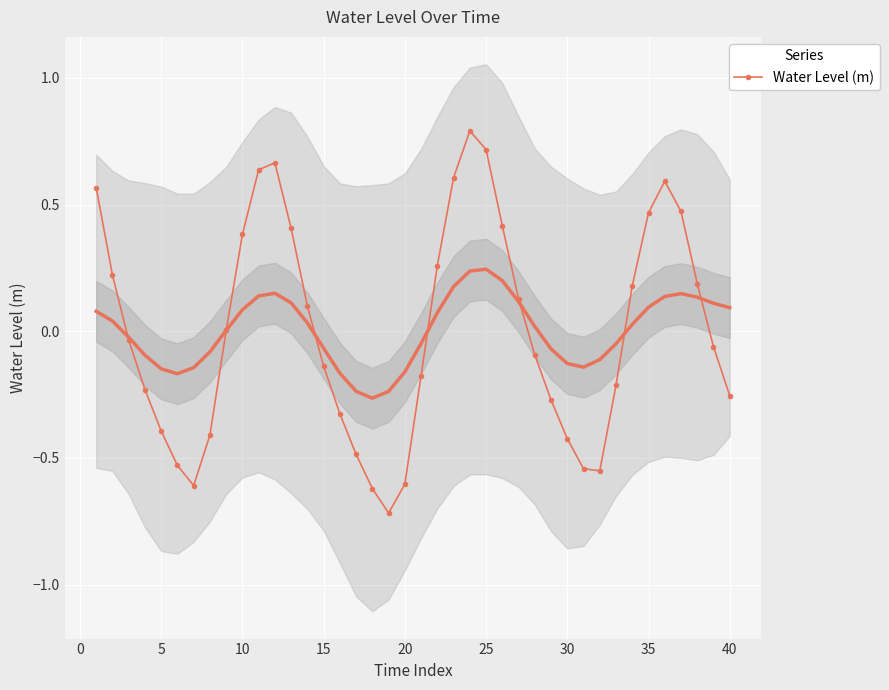

Count the number of data series in this chart.

1